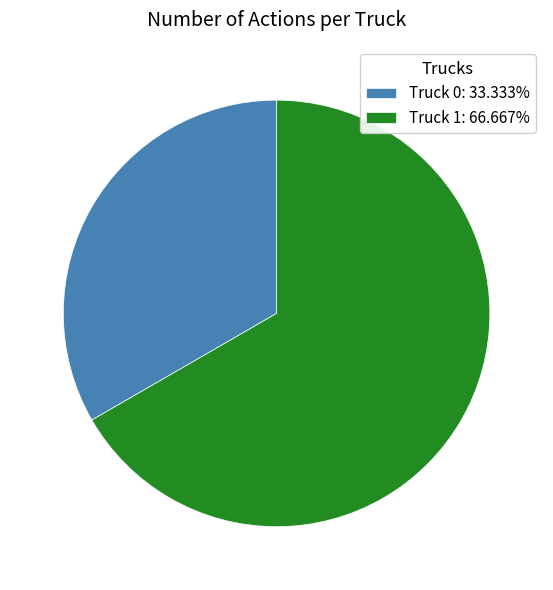

What is the ratio of the value at Truck 0 to the value at Truck 1?

0.5